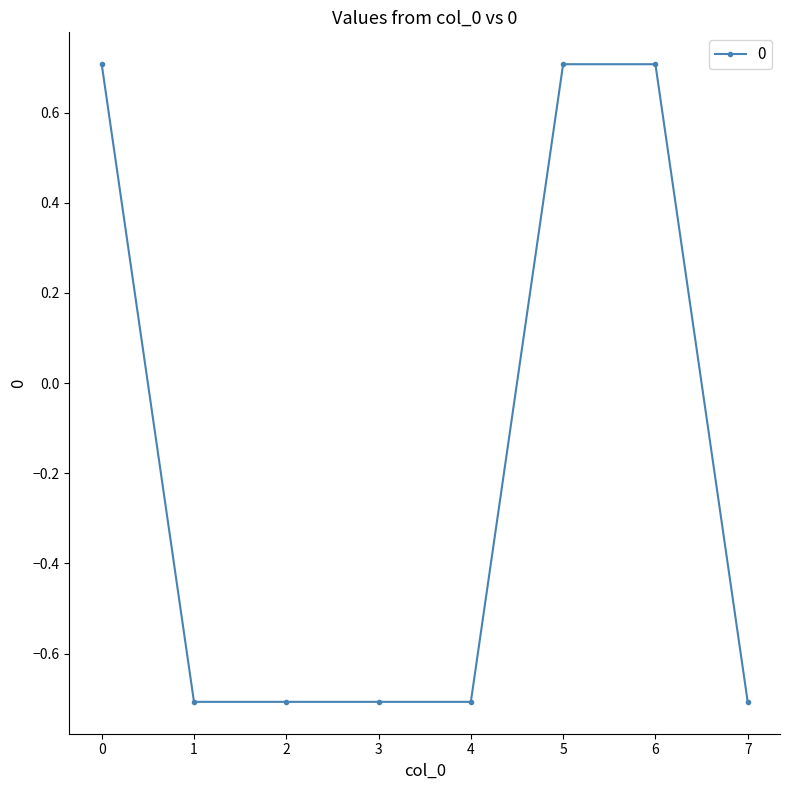

What is the smallest value displayed?

-0.7